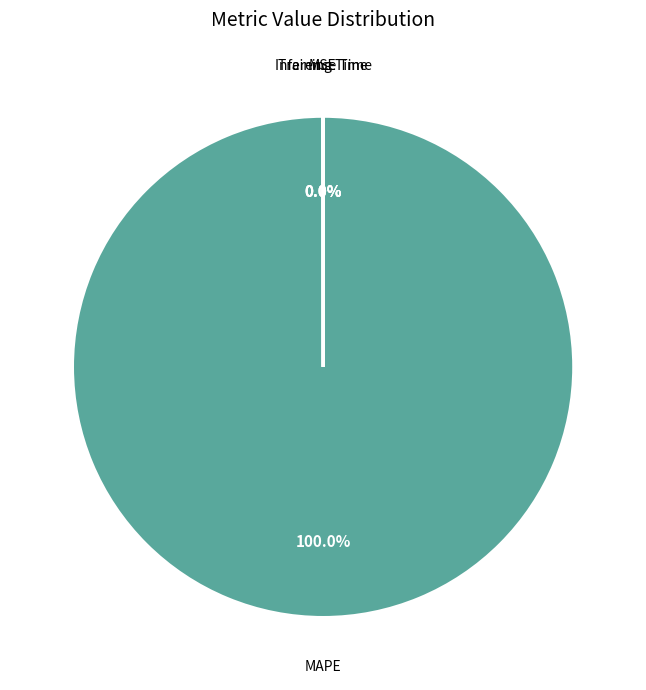

What is the majority slice?

MAPE